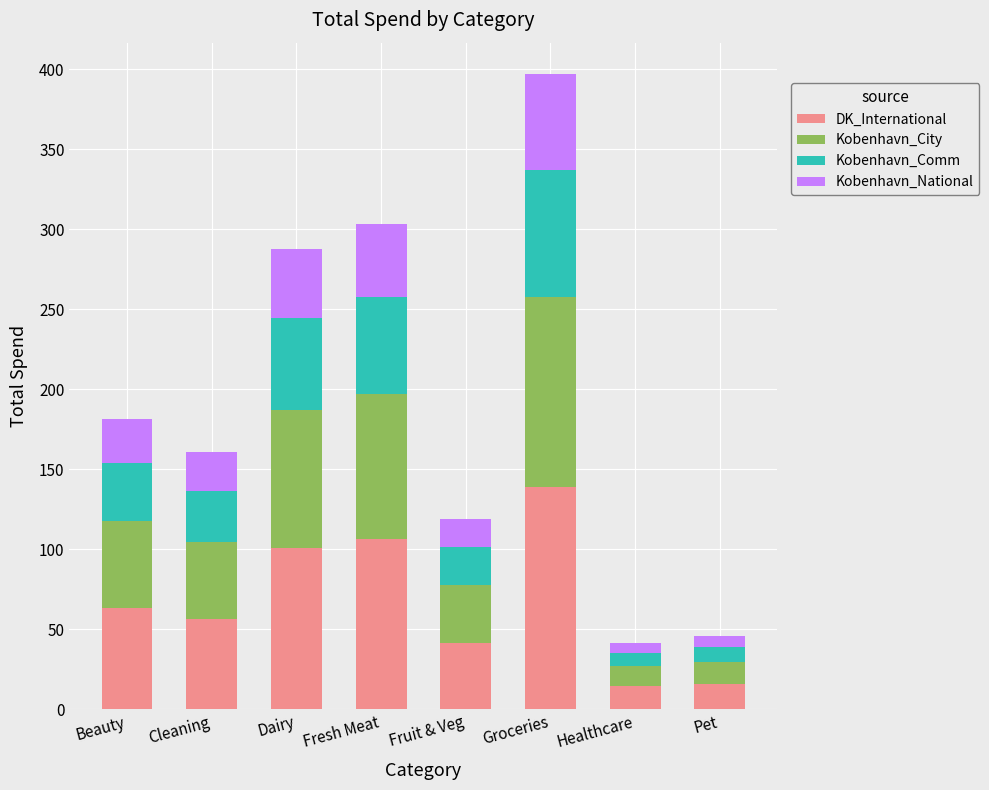

What is the total value across all series at Fruit & Veg?

119.3